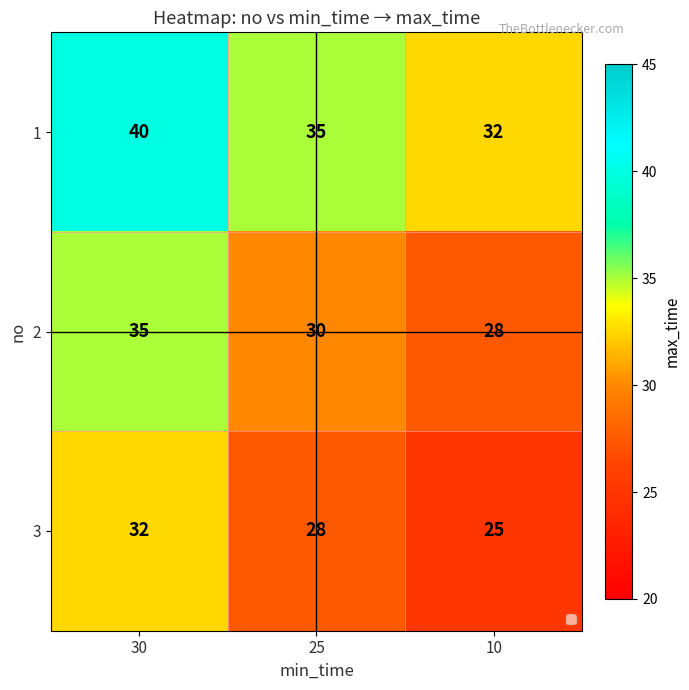

The value of 3 at 10 is 33. True or false?

False